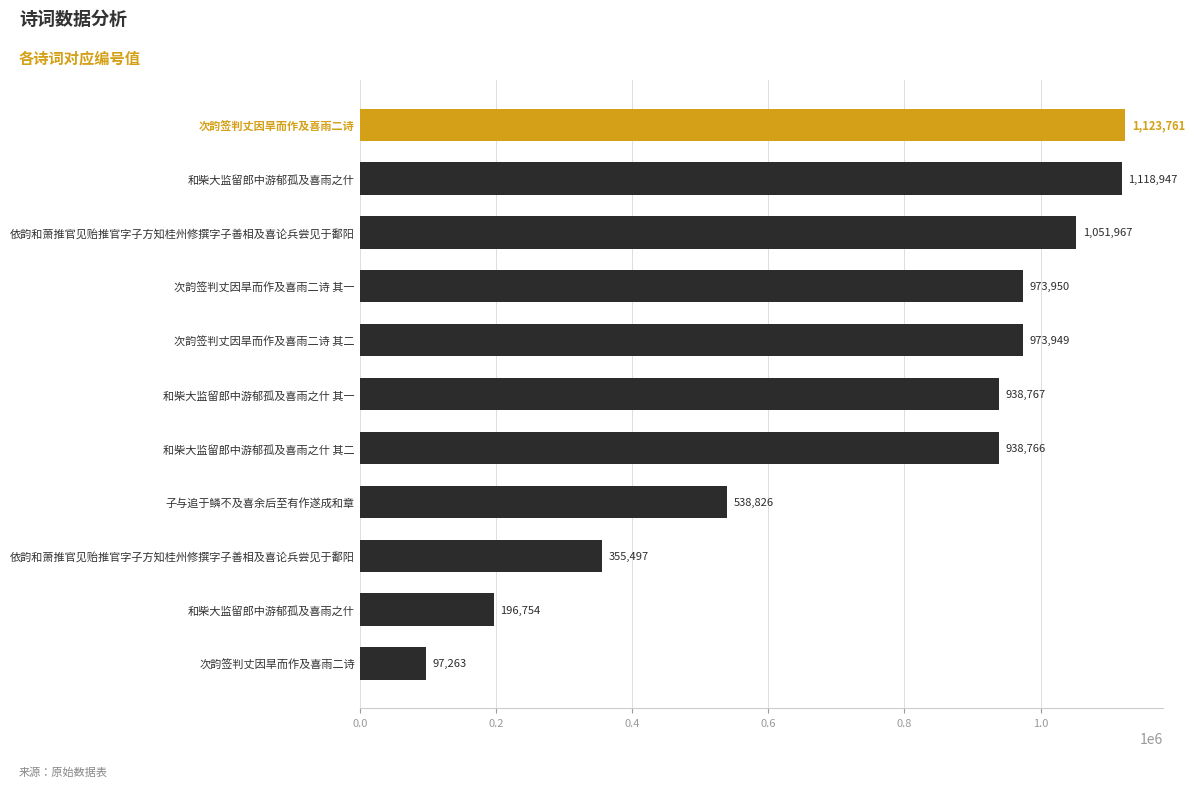

What is the average value?

755313